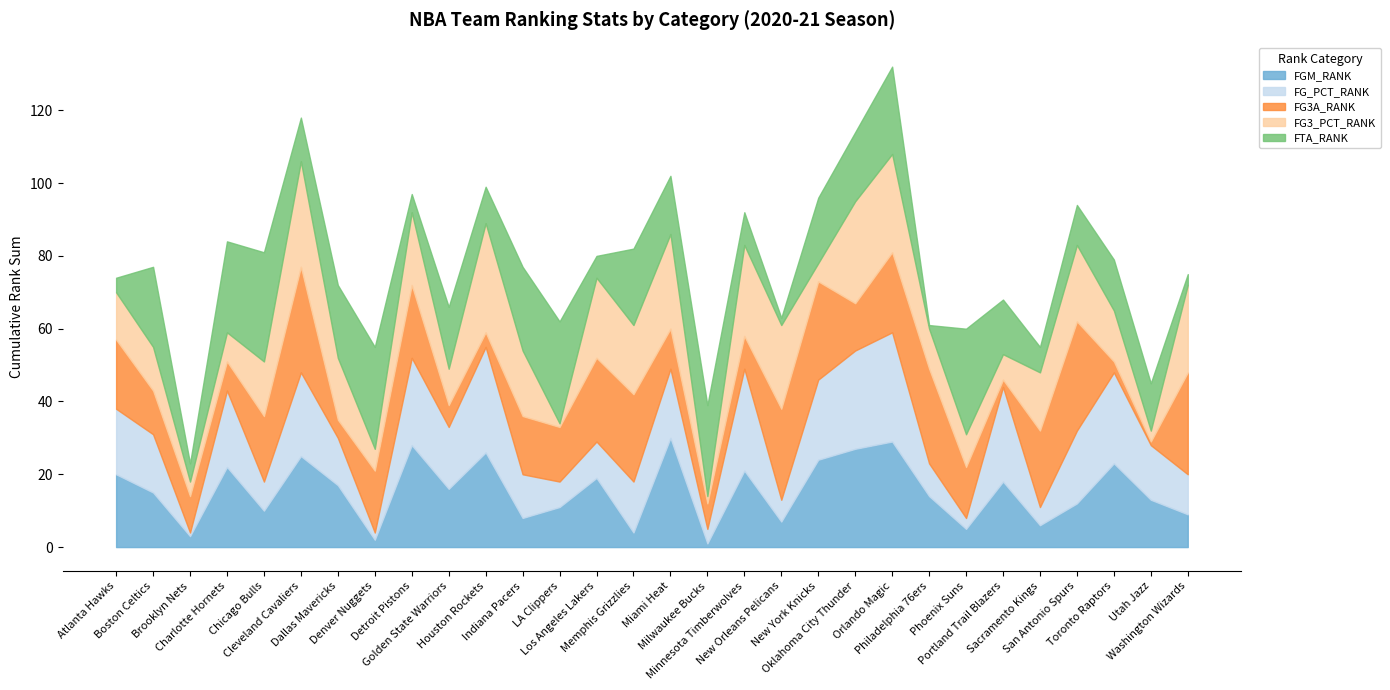

At how many categories does at least one series exceed 21?

24